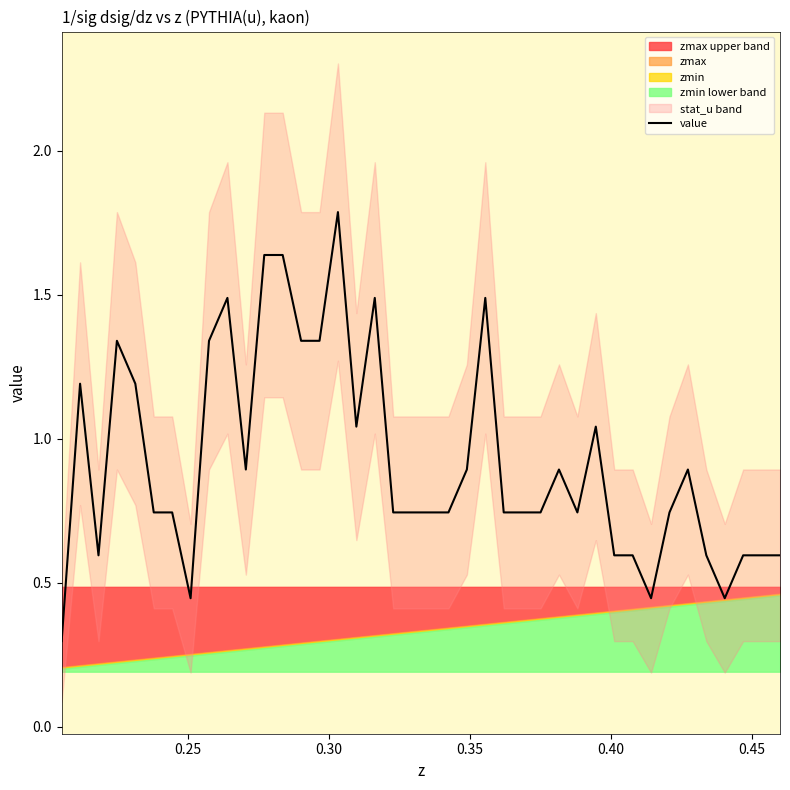

What is the average value?

0.9